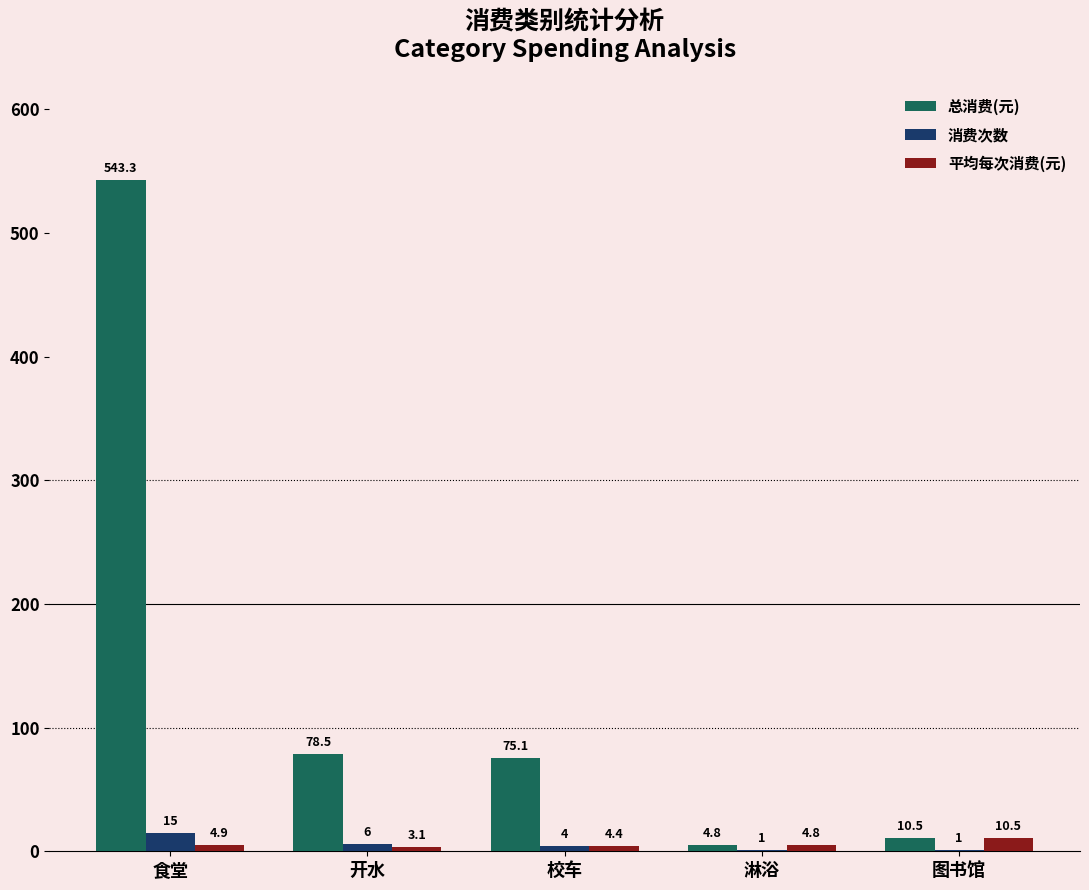

Is the value of 消费次数 at 校车 greater than the value of 总消费(元) at 淋浴?

No